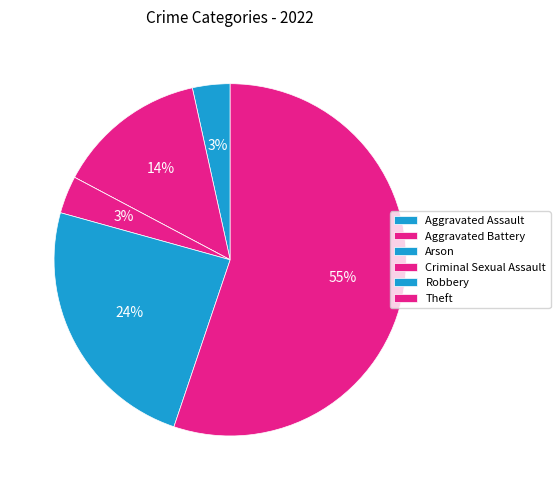

Count the number of slices in the pie.

6